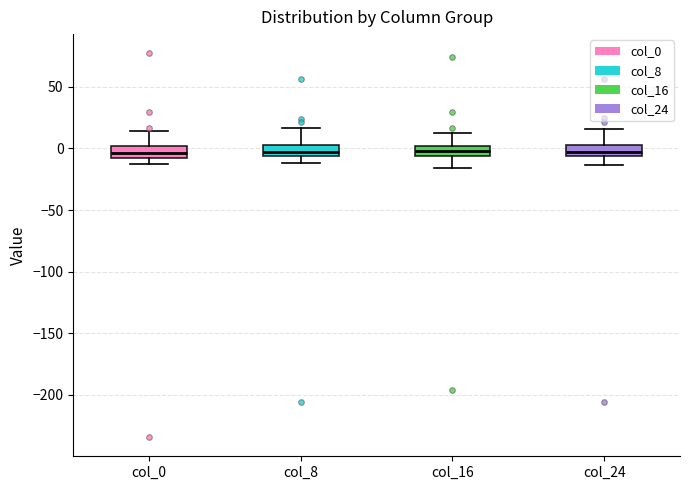

Reading left to right, transcribe this box plot: for each box, give where its median line is, the range the box spans, and where its two whiskers end, as read against the y-axis. The values are not printed on the chart, so give them approximately, as read against the axis.

col_0: median -5, box -10 to 0, whiskers -15 to 15
col_8: median -5 (inside the box), box -5 to 5, whiskers -10 to 15
col_16: median 0 (inside the box), box -5 to 0, whiskers -15 to 15
col_24: median -5 (inside the box), box -5 to 5, whiskers -15 to 15